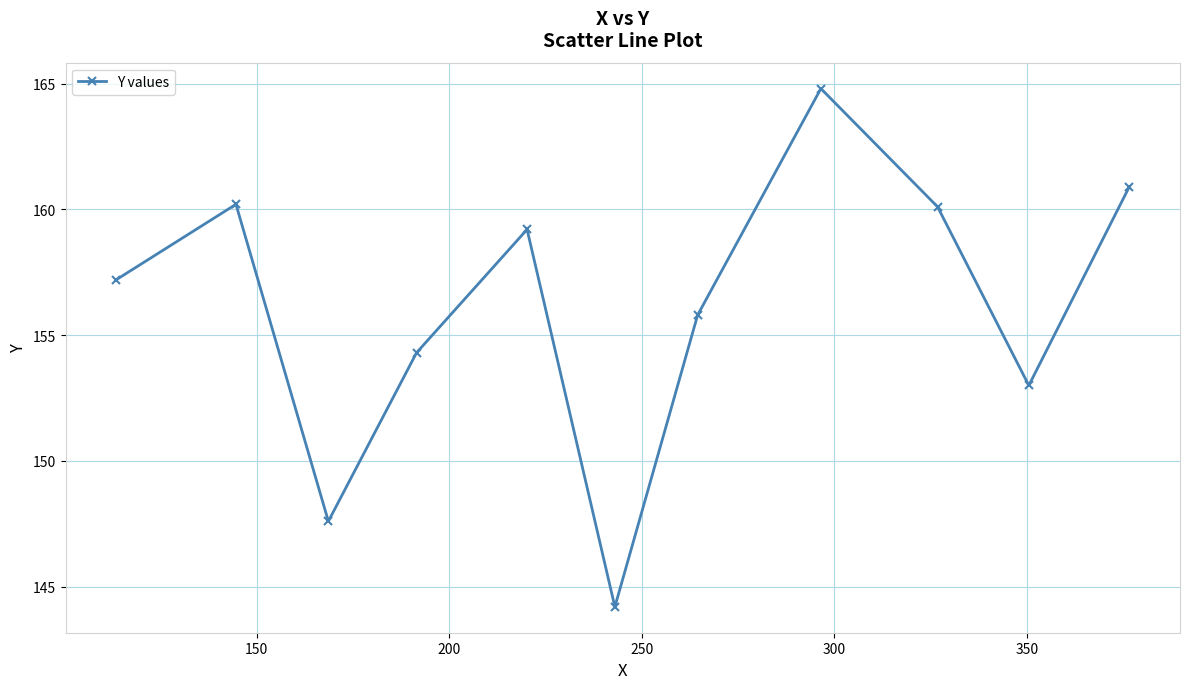

How many interior local peaks (higher than both neighbors) does the data have?

3